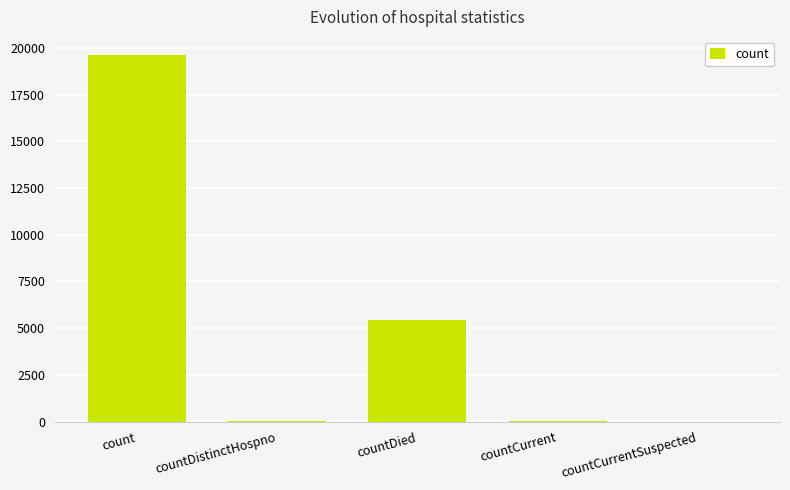

Which label corresponds to the largest value in the chart?

count